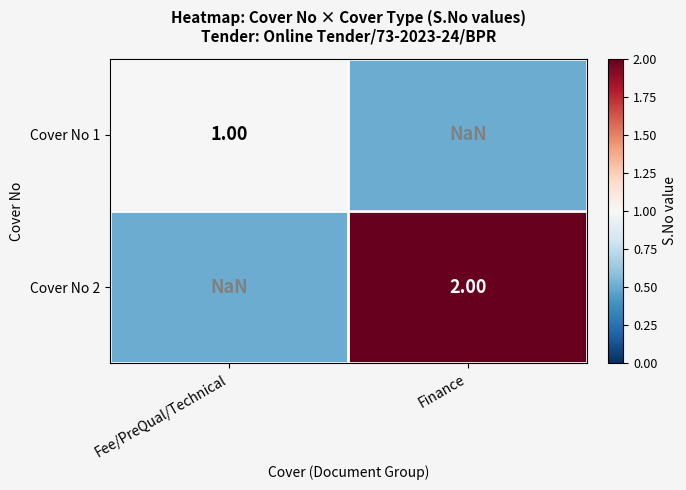

Where is Cover No 1 nearest to the value 1?

Fee/PreQual/Technical